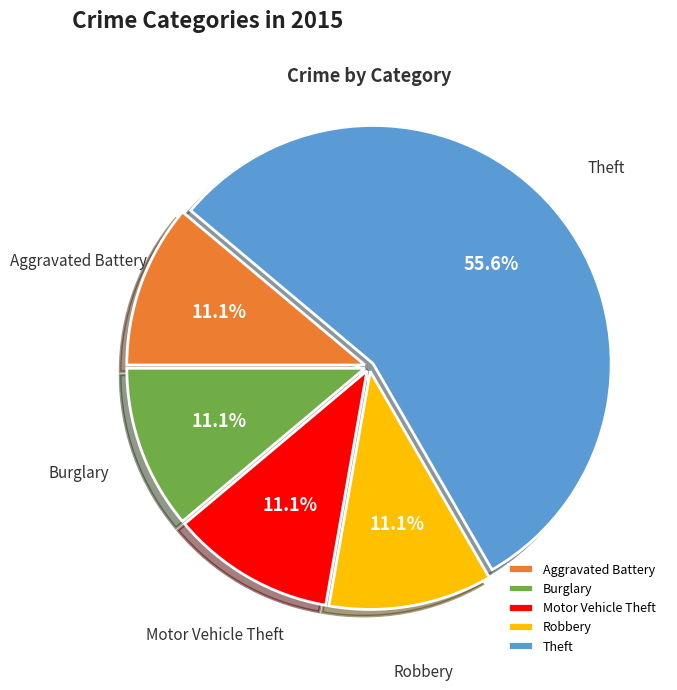

To the nearest percent, what is the difference between the largest and smallest slice percentages?

44%